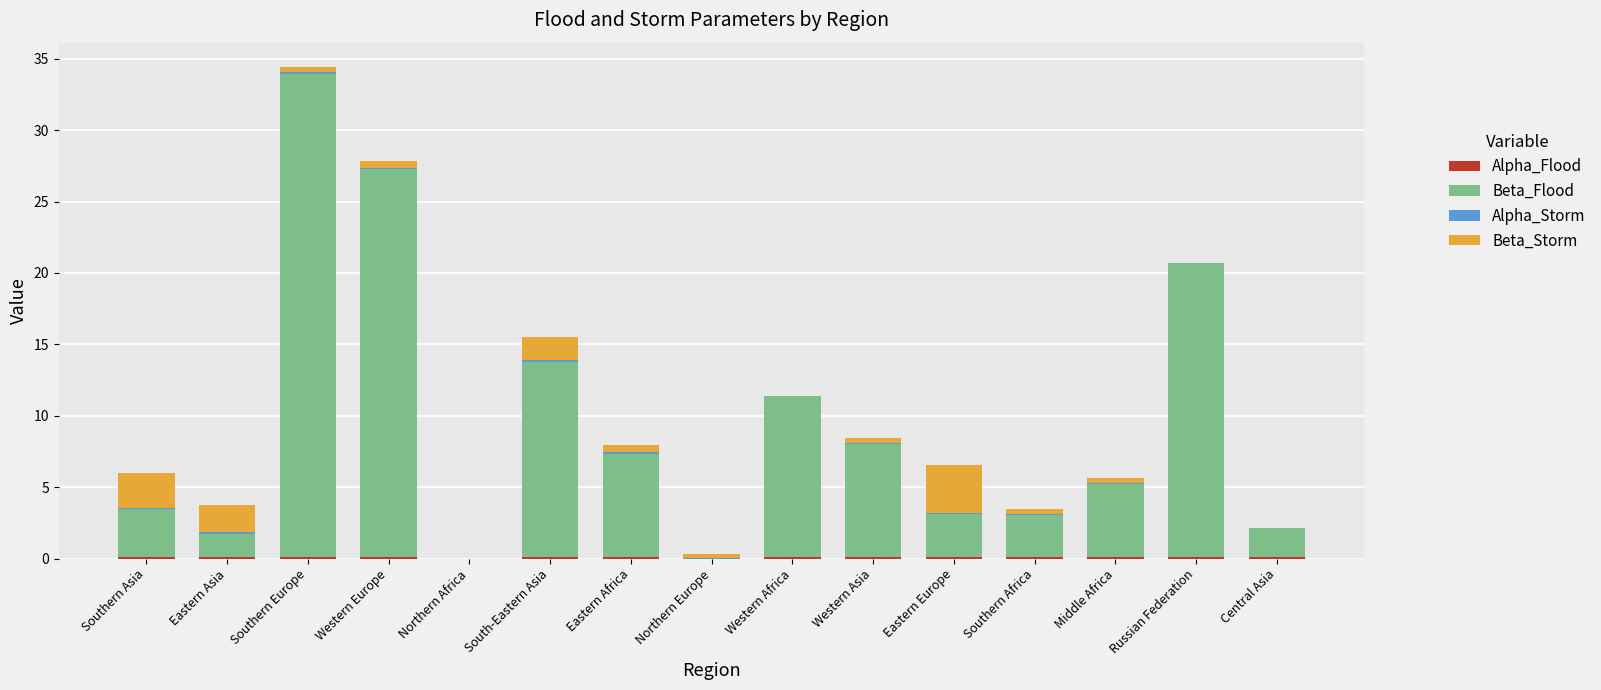

At which category is the sum across all series the highest?

Southern Europe